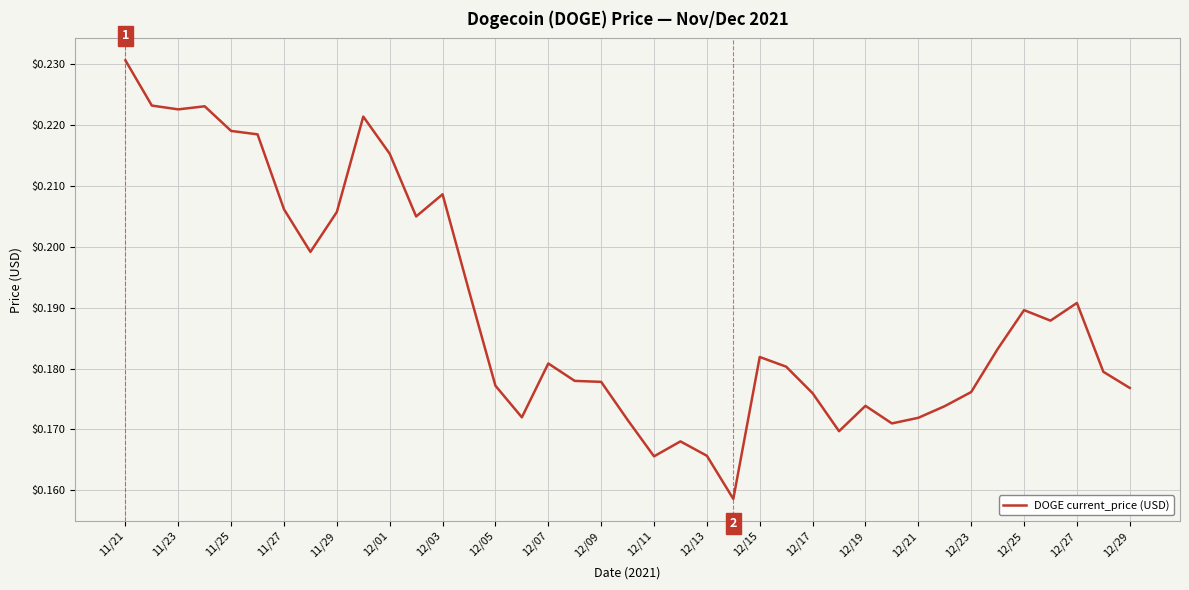

What is the difference between the second highest and second lowest values?

0.1